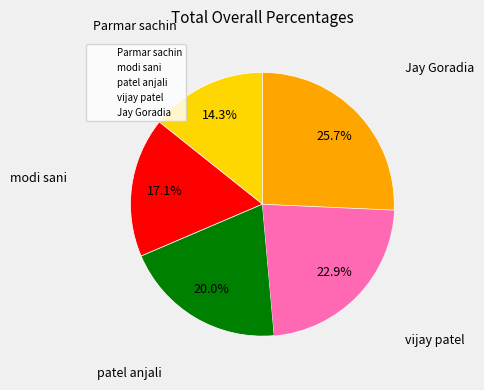

Is there a majority slice in this chart?

No